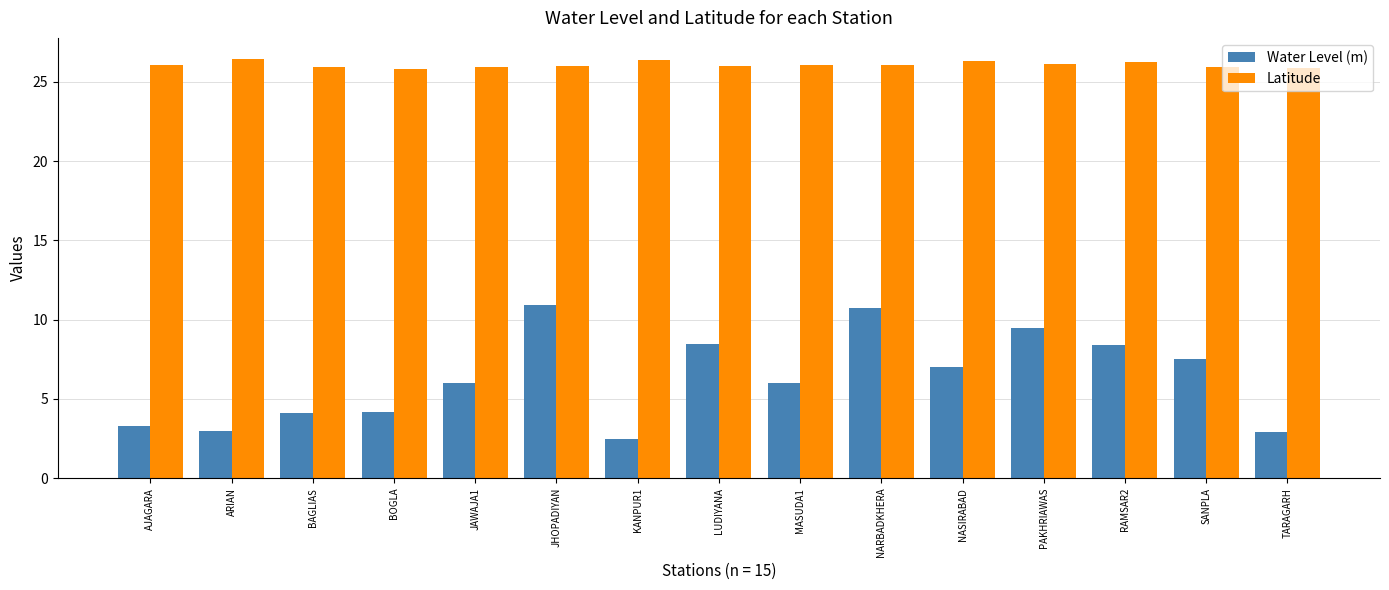

Which series has the largest range (max minus min)?

Water Level (m)